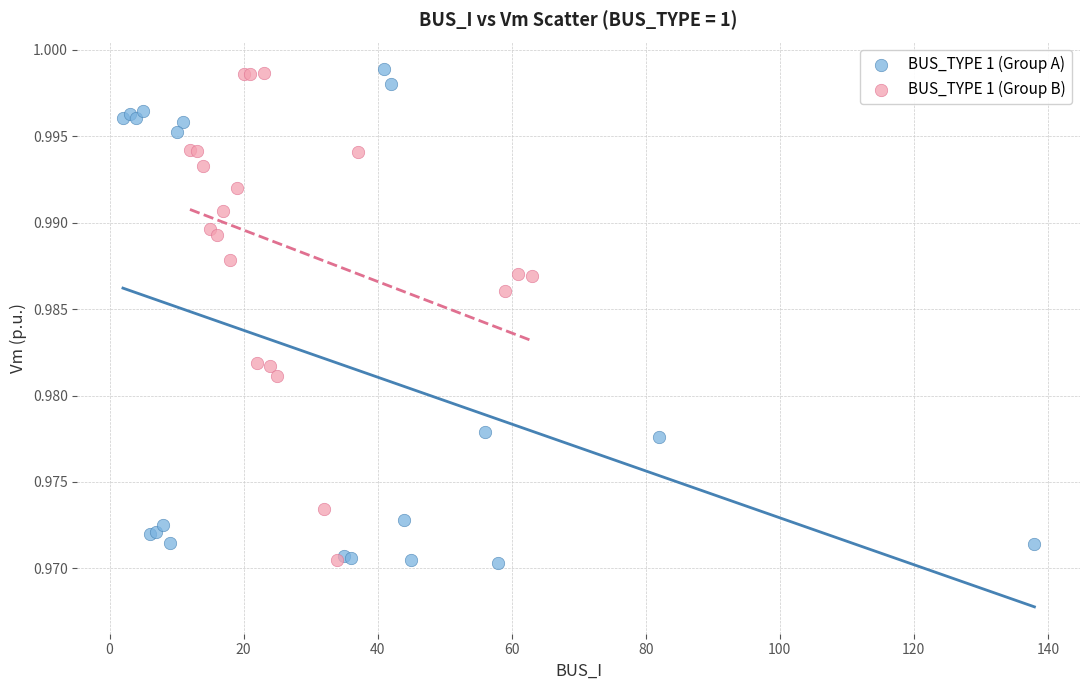

What are all the series names shown in the legend?

BUS_TYPE 1 (Group A), BUS_TYPE 1 (Group B)